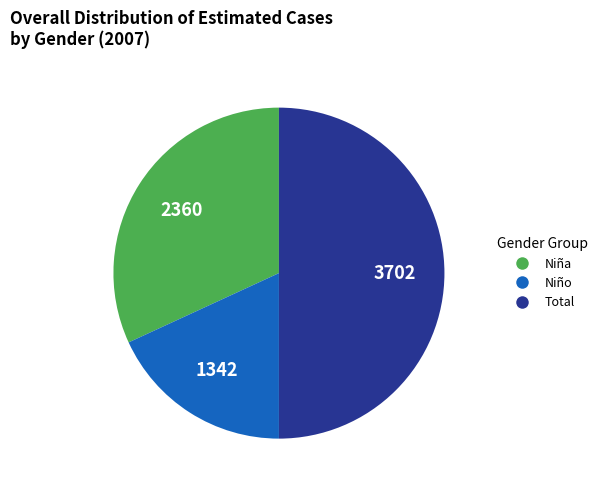

Is the sum of Niño and Total greater than half?

Yes